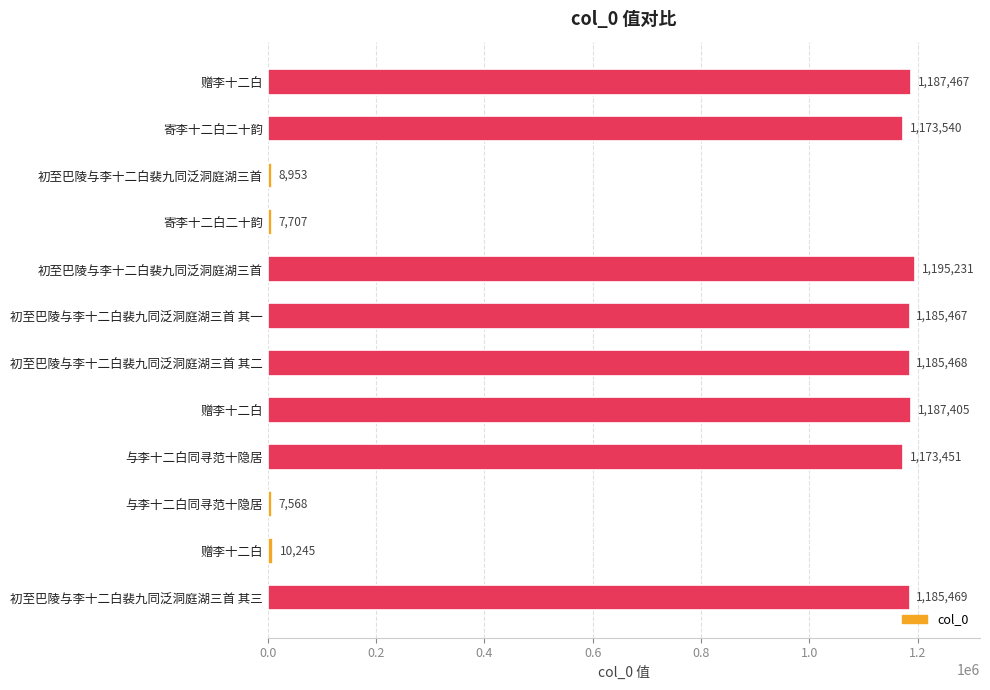

How many distinct data groups are displayed?

1